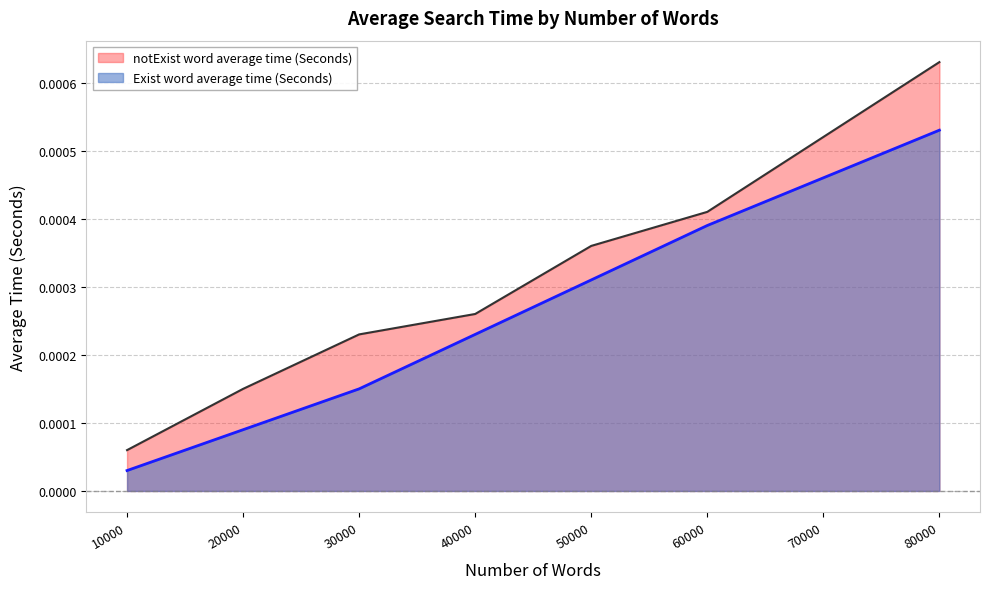

Count the notExist word average time (Seconds) values in the range 0 to 1.

8